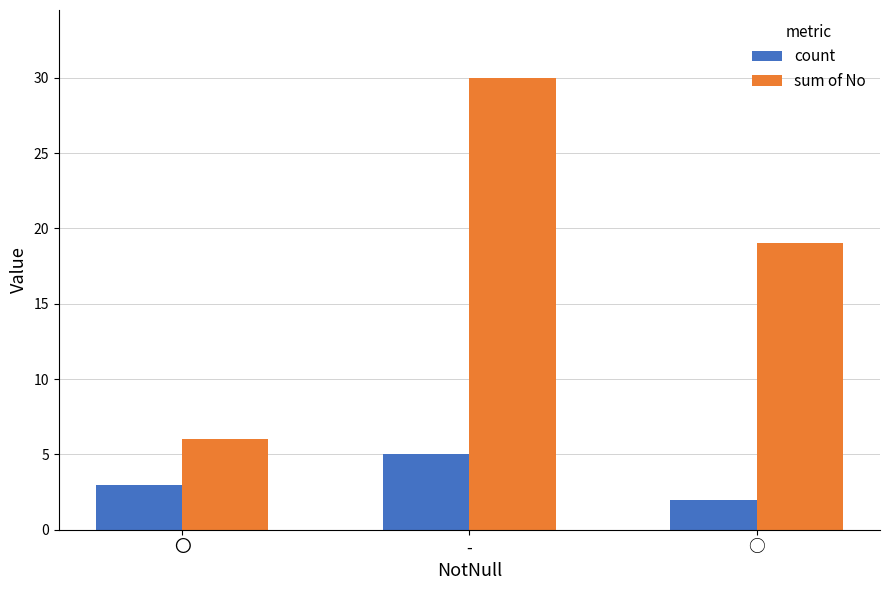

How many sum of No values are between 6 and 30?

3